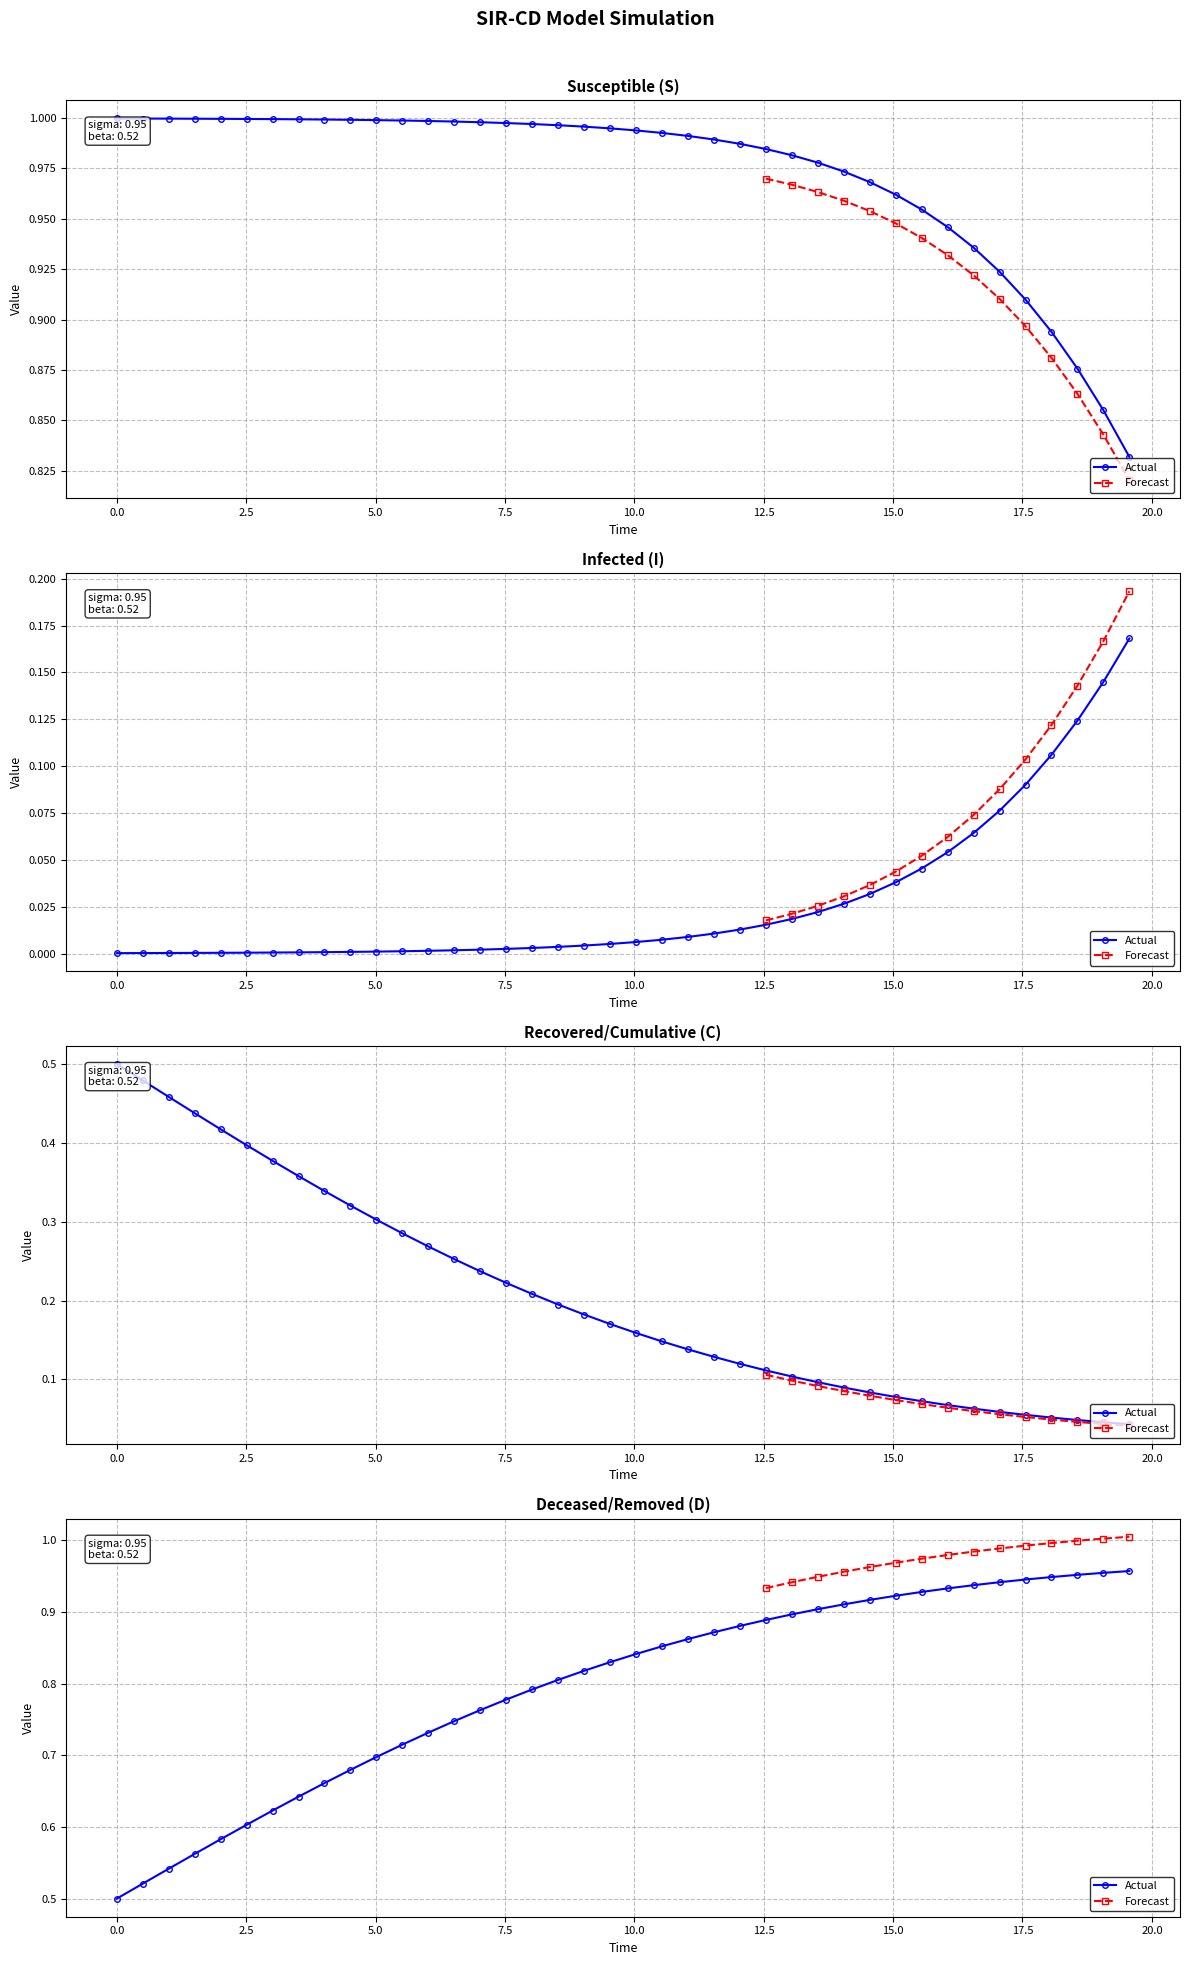

True or false: S and C cross at least once.

False